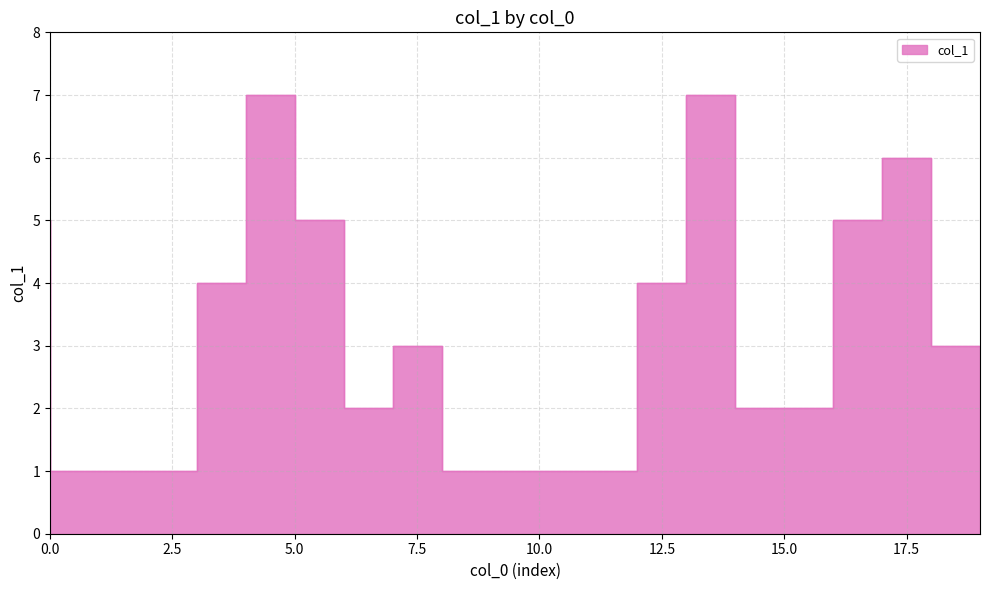

Approximately how many times larger is the value at 2 compared to 7?

0.3